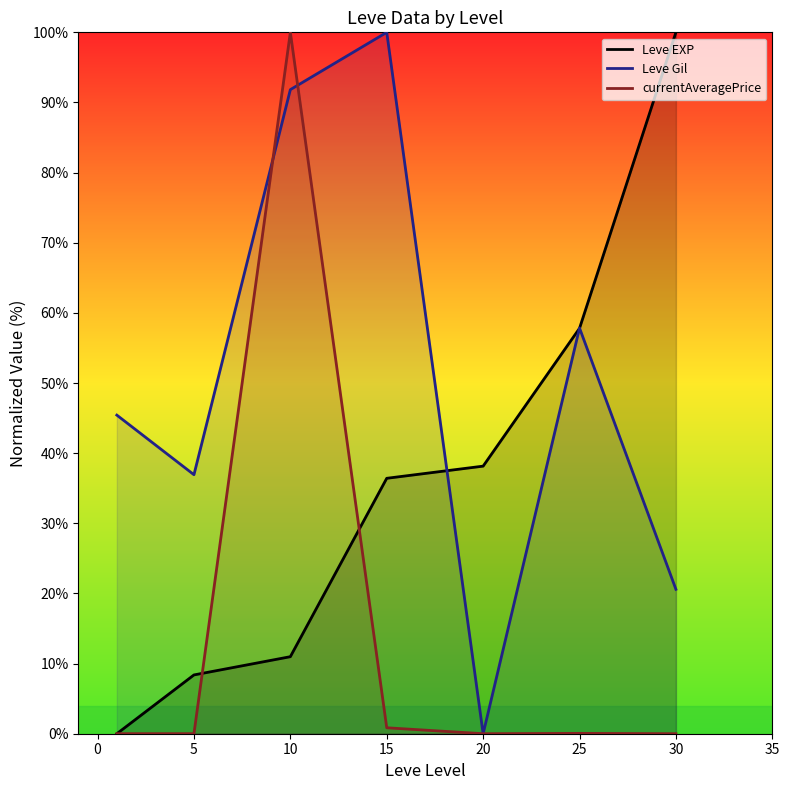

True or false: currentAveragePrice has more than 1 interior local peaks.

True